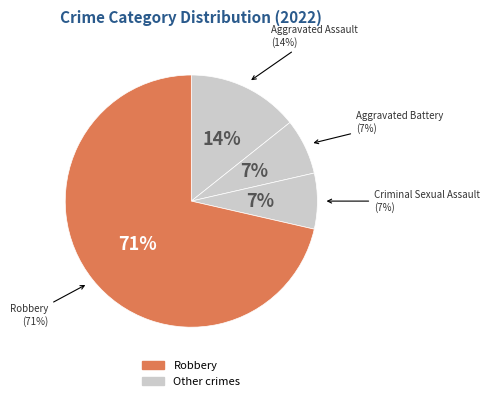

What is the ratio of the value at Criminal Sexual Assault to the value at Aggravated Assault?

0.5